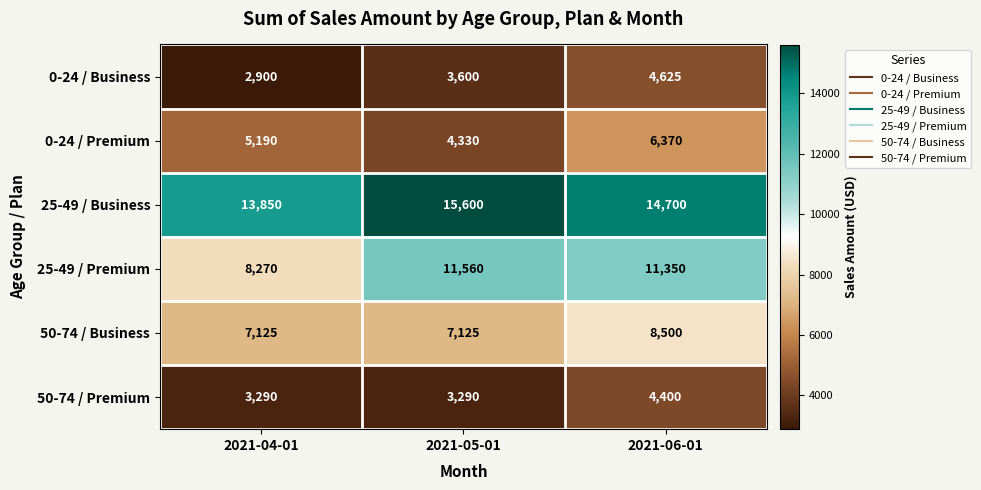

What is the greatest value displayed?

15600